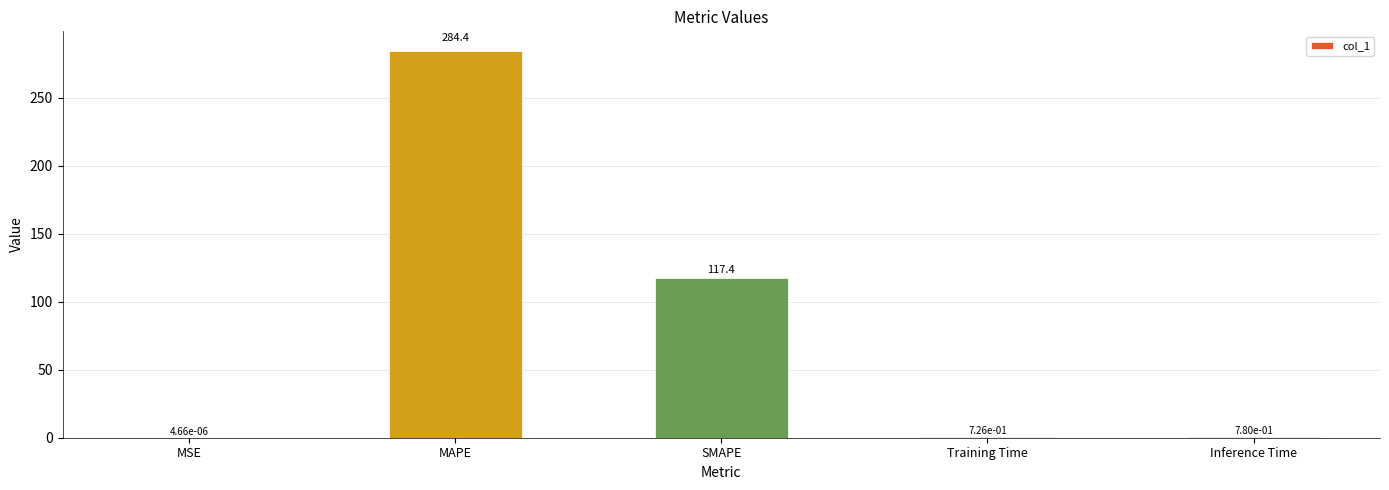

Which category has the highest value across all series?

MAPE